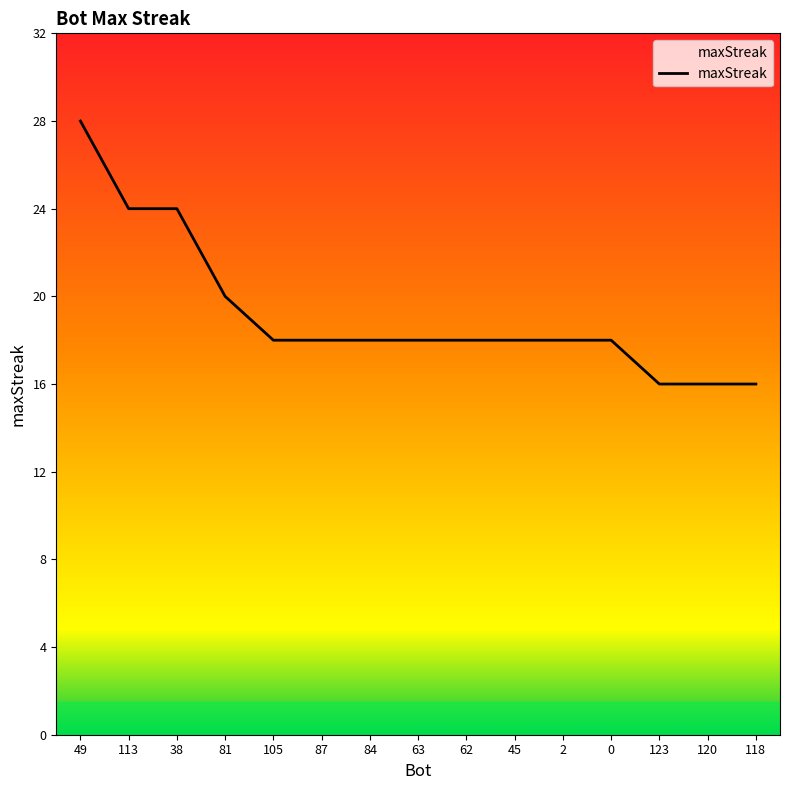

At which category does the chart reach its peak across all series?

49